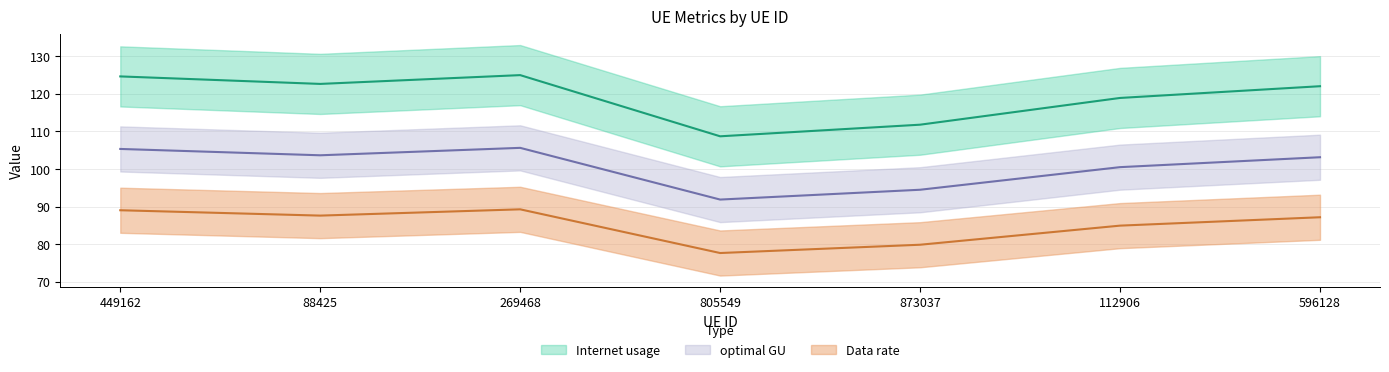

At how many categories does at least one series exceed 83?

7